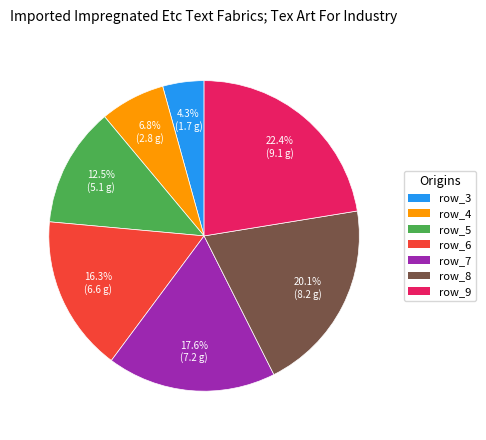

What is the ratio of the value at row_6 to the value at row_9?

0.7